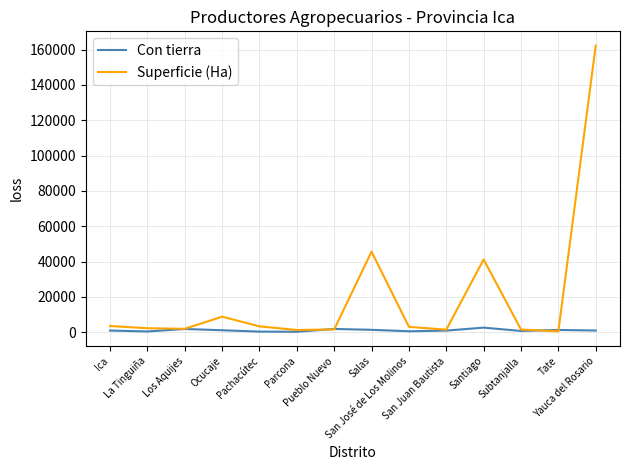

Which series has the largest total across all categories?

Superficie (Ha)